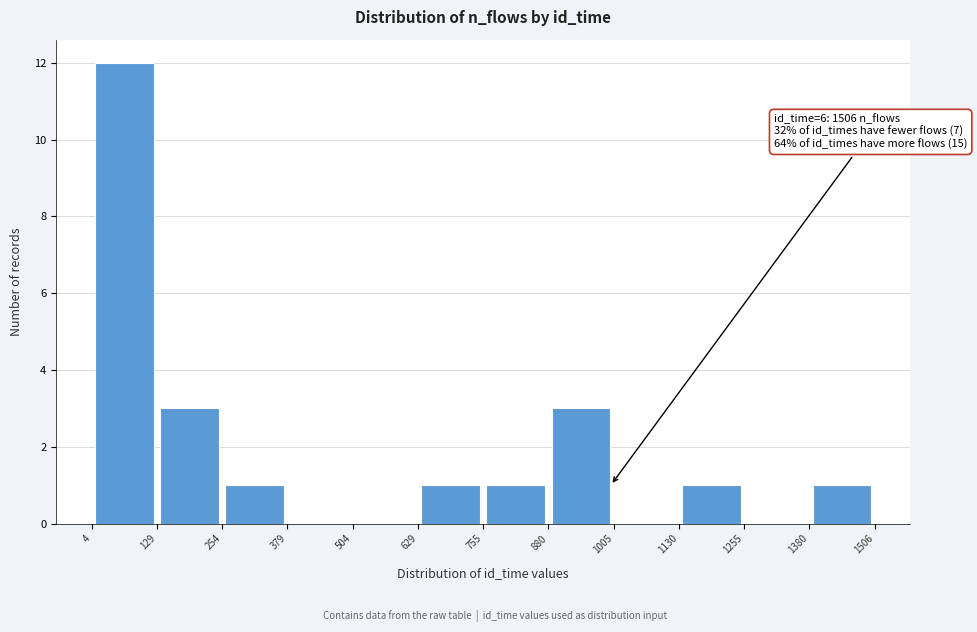

Which range on the x-axis has the tallest bar?

4 to 129